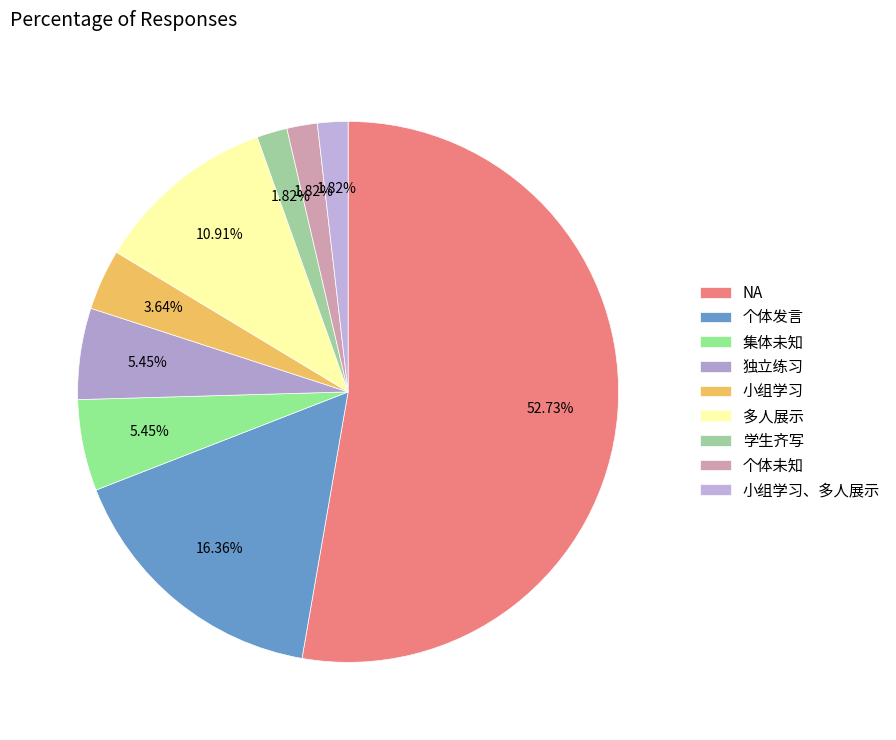

How many slices are in this pie chart?

9